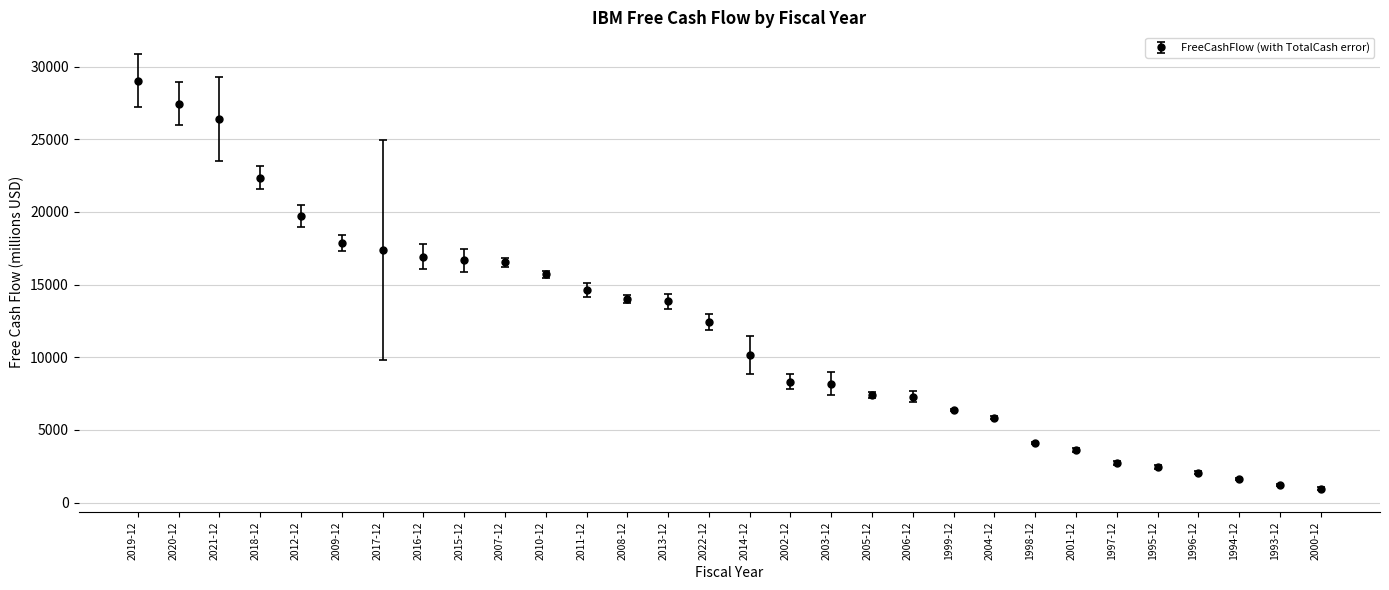

What is the value of the 4th point from the left?

22351.0